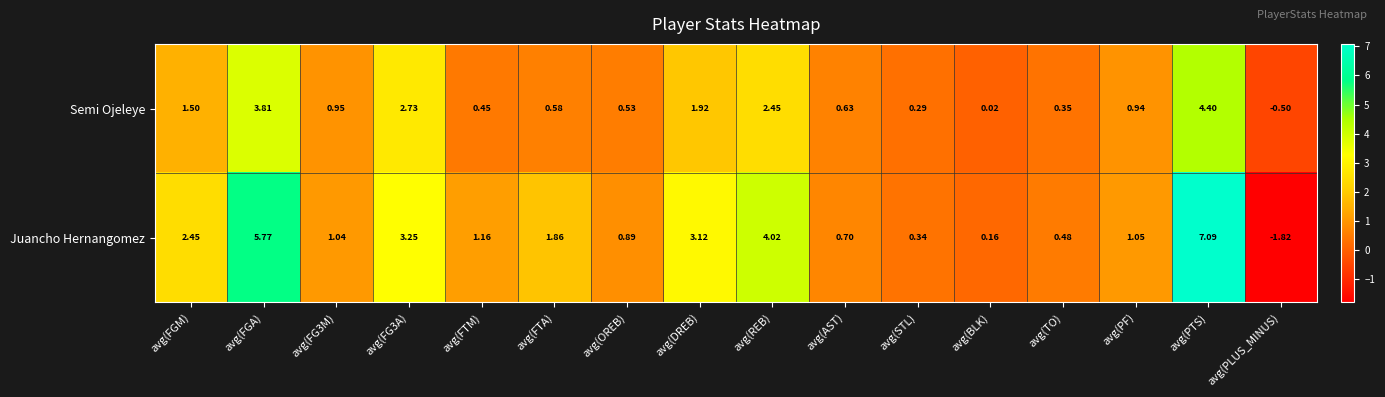

At which category is the sum across all series the highest?

avg(PTS)